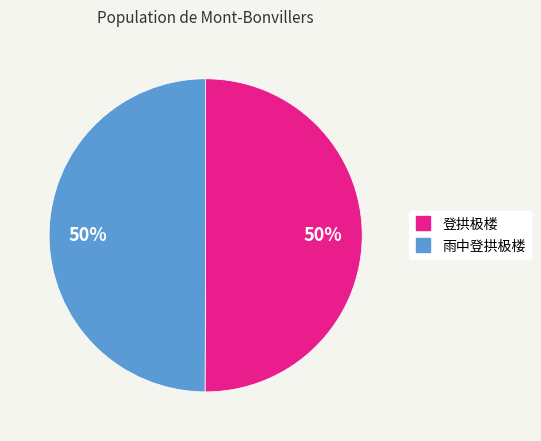

What is the ratio of the value at 登拱极楼 to the value at 雨中登拱极楼?

1.0